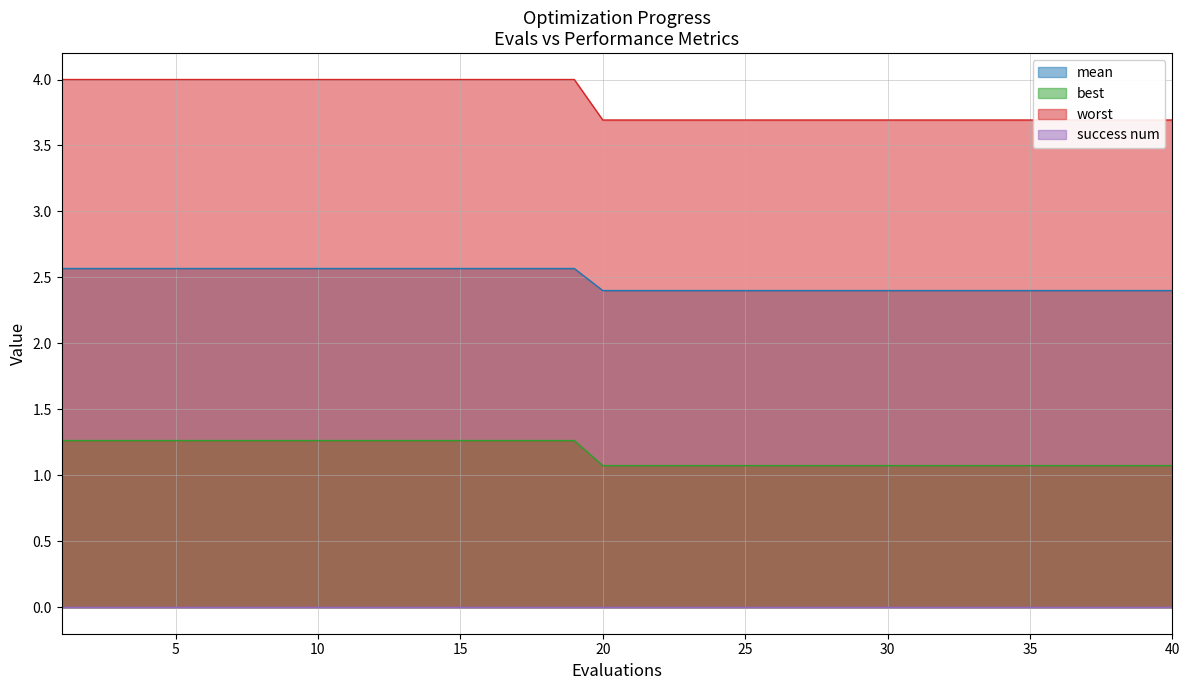

What is the maximum value for best?

1.3